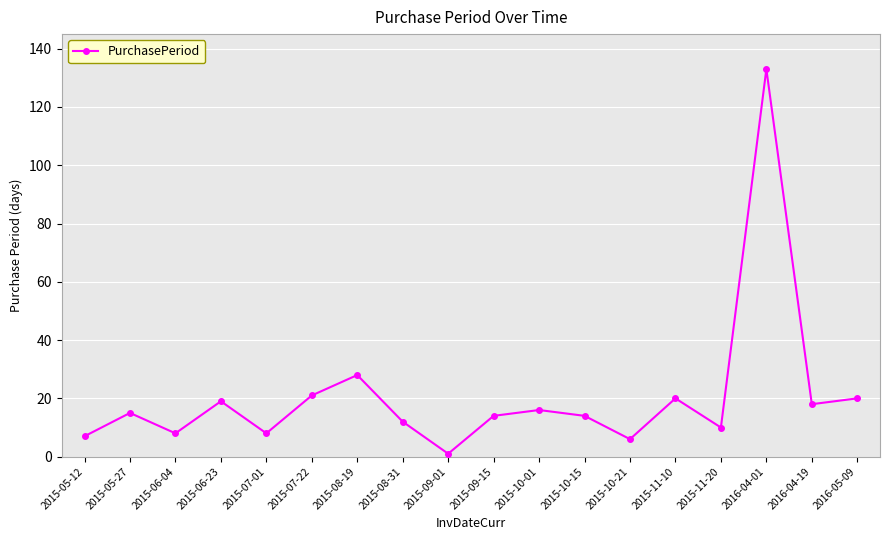

What is the label of the 7th point from the left?

2015-08-19